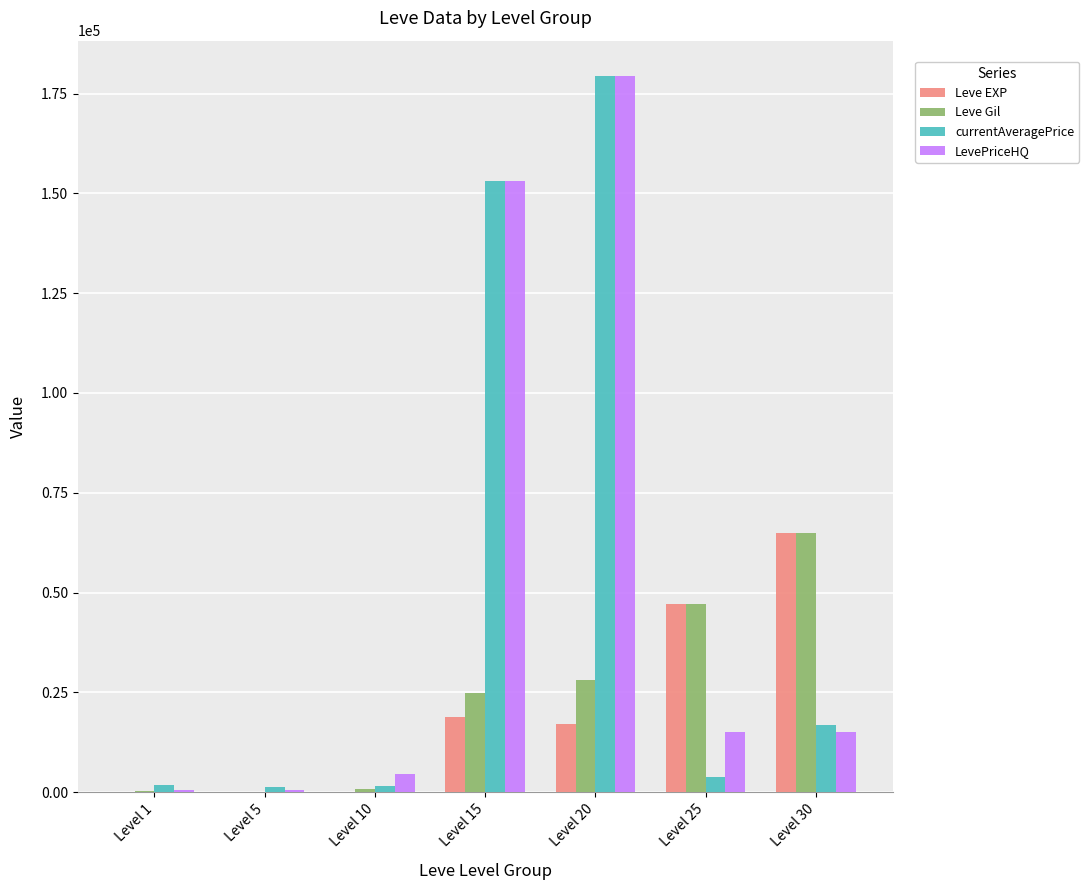

Which category has the highest value across all series?

Level 20